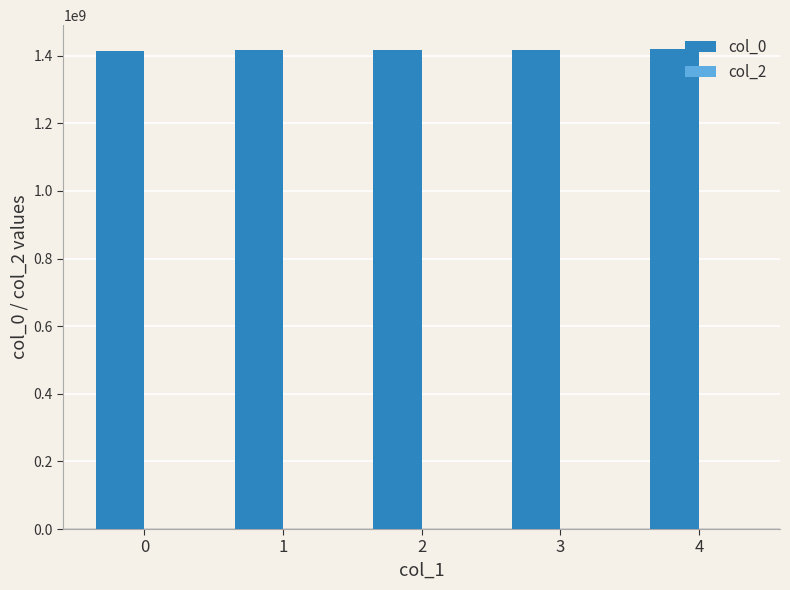

What is the smallest value displayed?

1413561509